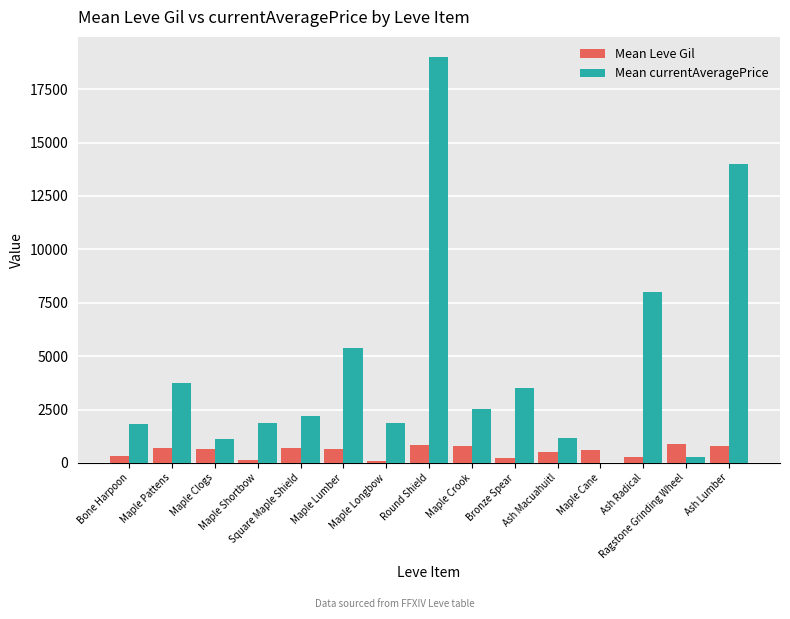

Which series has the largest total across all categories?

Mean currentAveragePrice